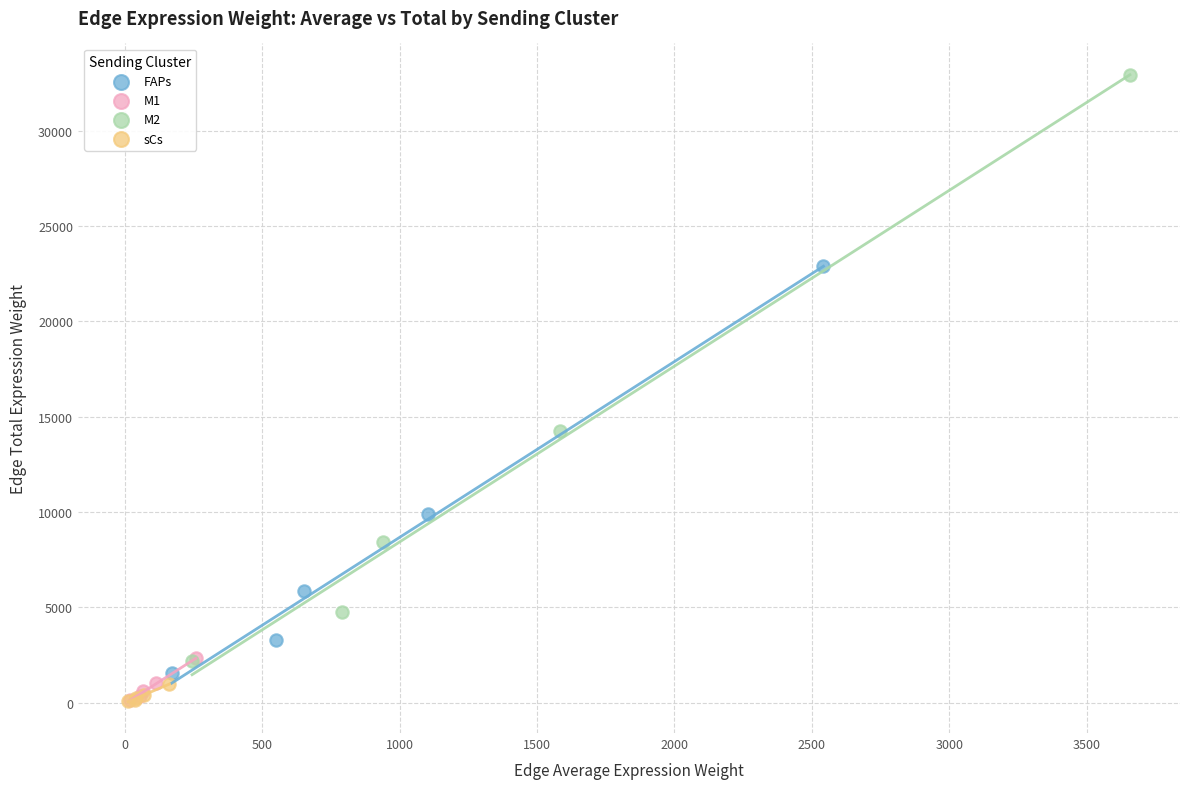

Which series reaches the maximum Y coordinate?

M2